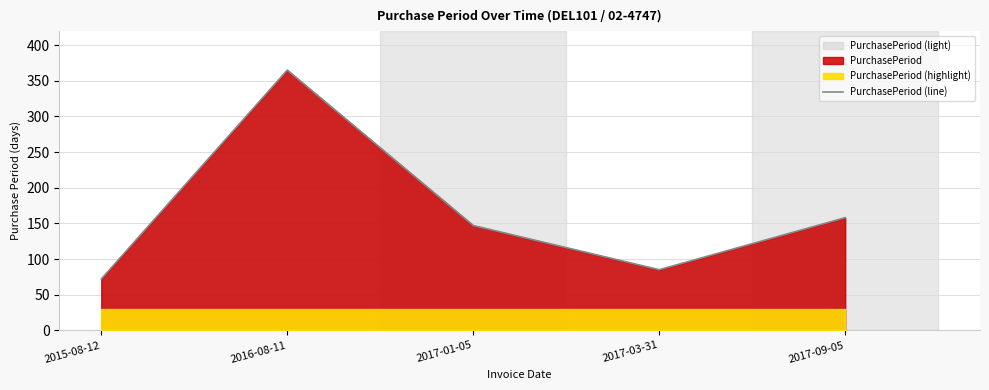

At which label does the data first exceed 147?

2016-08-11